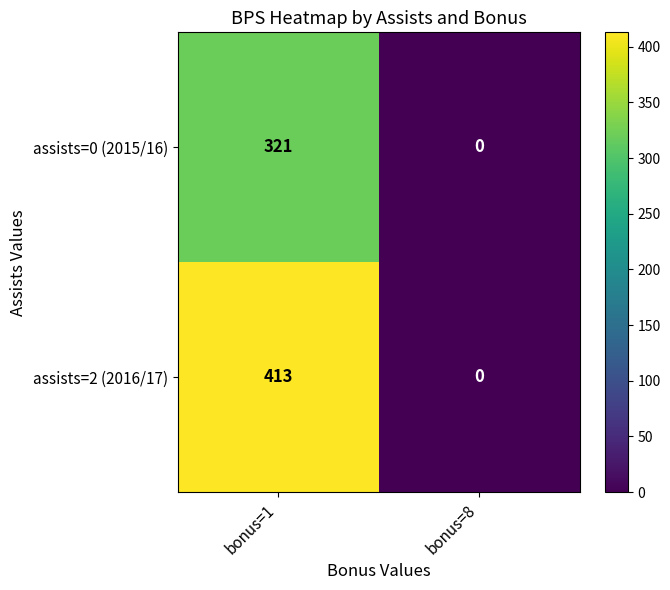

Rank the categories by assists=0 (2015/16) value from highest to lowest.

bonus=1, bonus=8